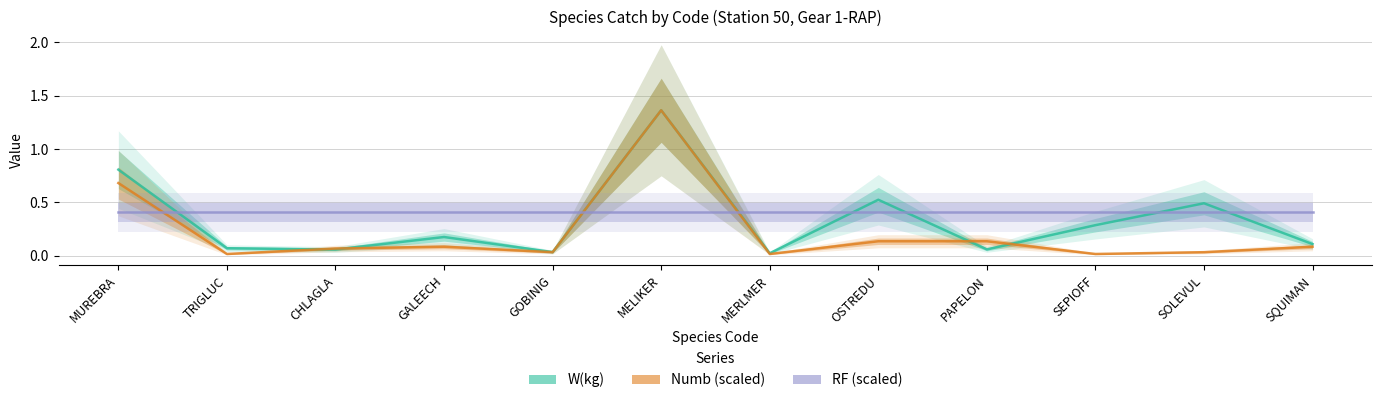

Which series has the widest spread of values?

Numb (scaled)